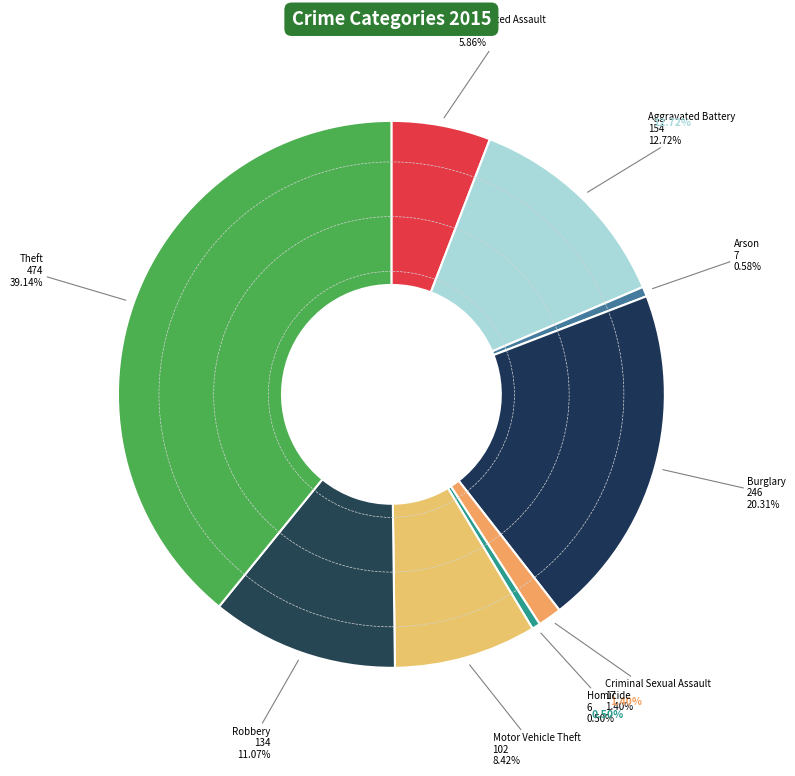

To the nearest percent, what percentage of the pie is Criminal Sexual Assault?

1%